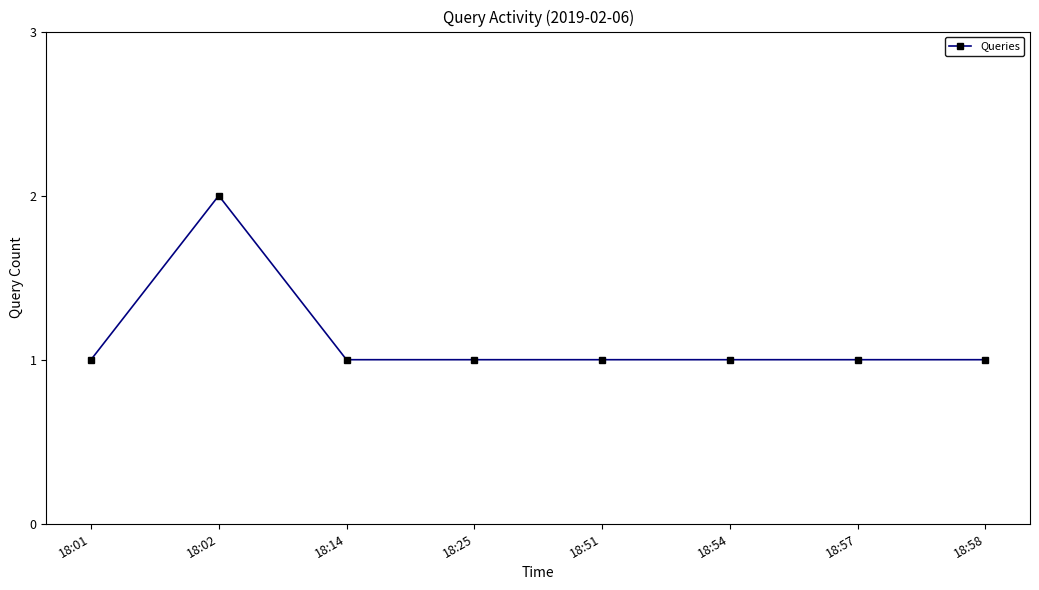

At which category does the data reach its first local peak?

18:02